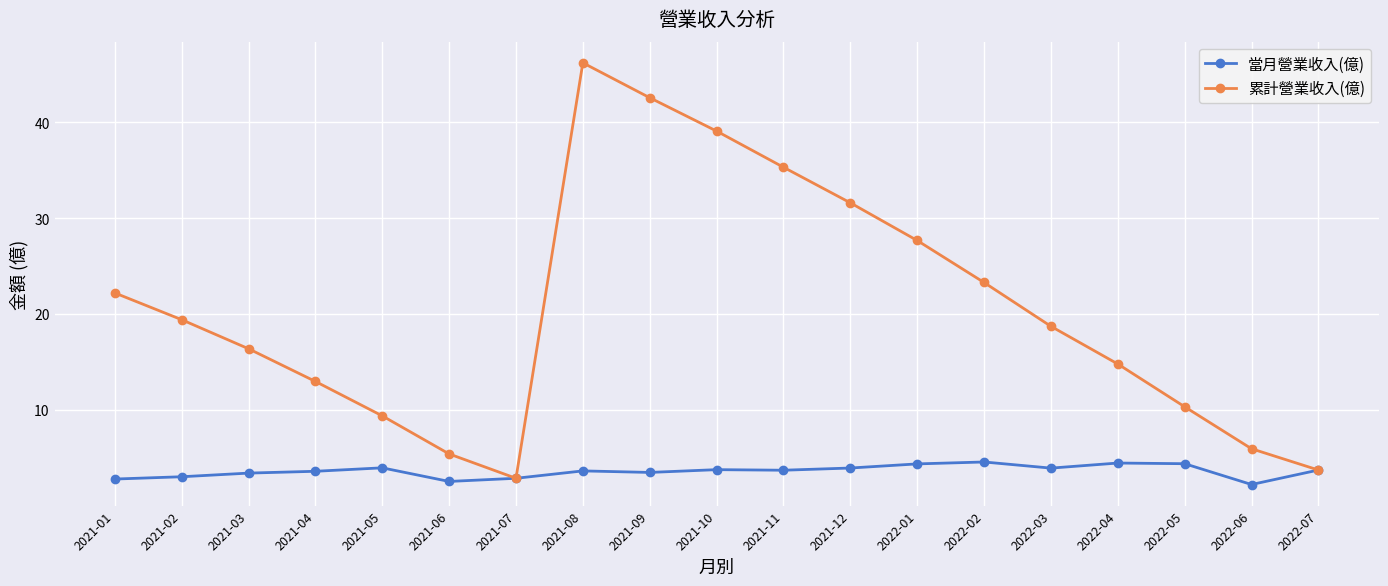

What is the average value of the 累計營業收入(億) series?

20.4